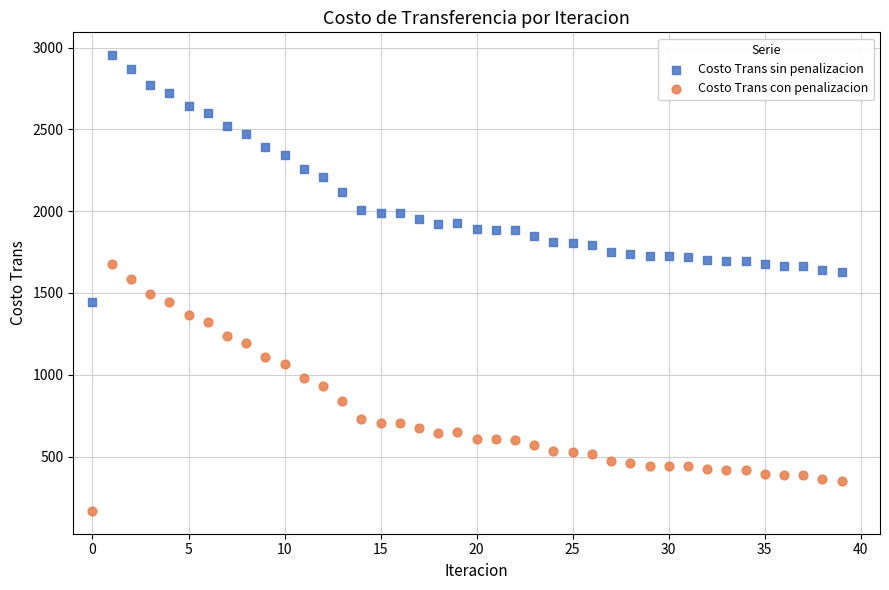

Across all data points, what is the range of Y values (max minus min)?

2786.8